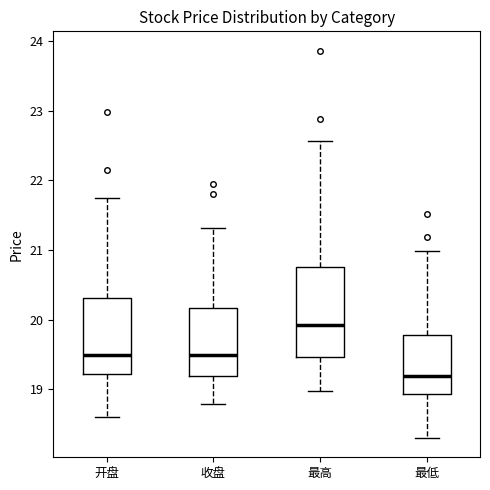

Reading left to right, read every box against the y-axis: the position of its median line, the range the box covers, and the ends of its whiskers. The values are not printed on the chart, so give them approximately, as read against the axis.

开盘: median 19.5, box 19.2 to 20.3, whiskers 18.6 to 21.8
收盘: median 19.5, box 19.2 to 20.2, whiskers 18.8 to 21.3
最高: median 19.9, box 19.5 to 20.8, whiskers 19.0 to 22.6
最低: median 19.2, box 18.9 to 19.8, whiskers 18.3 to 21.0